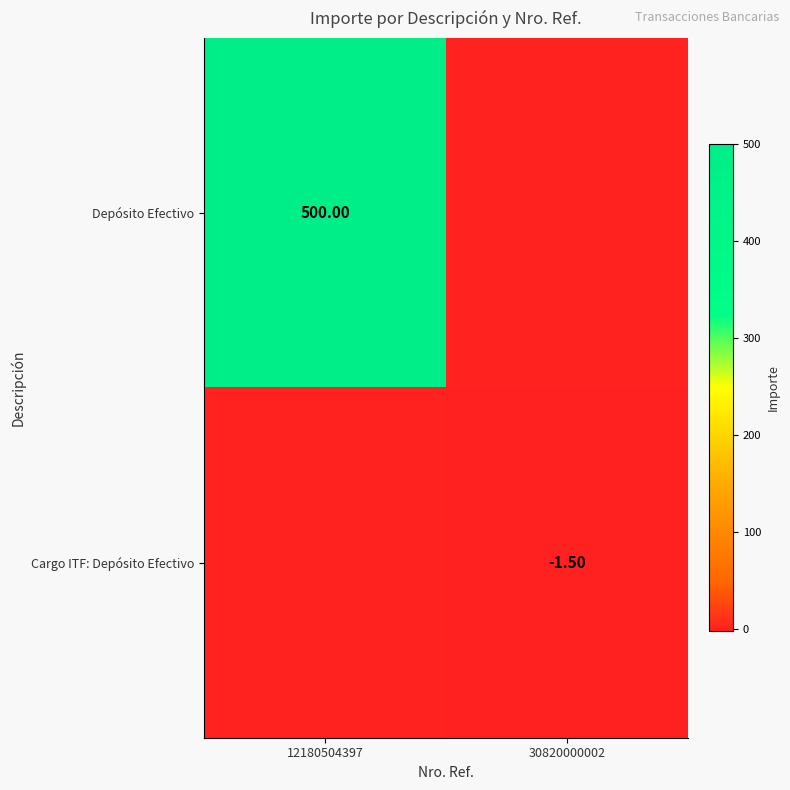

Between 12180504397 and 30820000002, which is larger?

12180504397